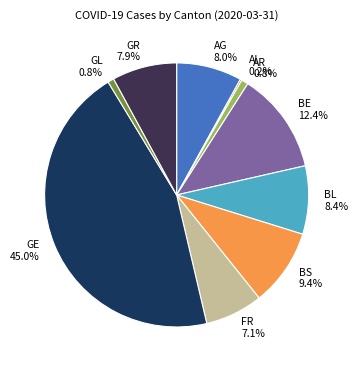

The AG slice represents 1% of the pie. True or false?

False